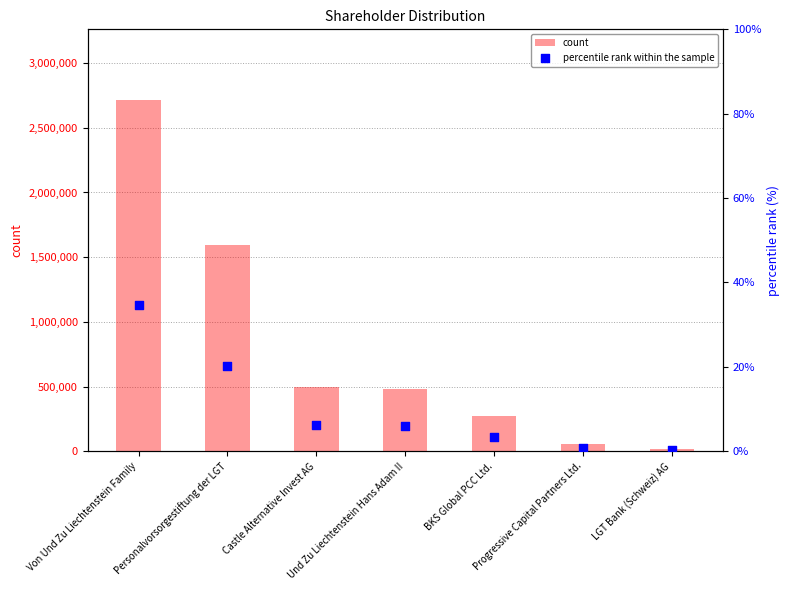

What are all the series names shown in the legend?

count, percentile rank within the sample